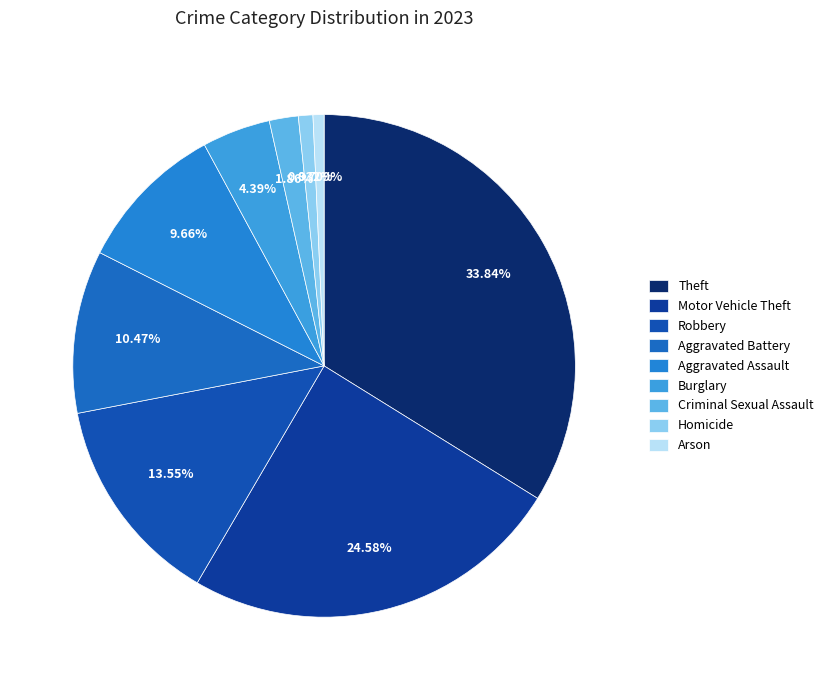

Does any single category account for the majority?

No